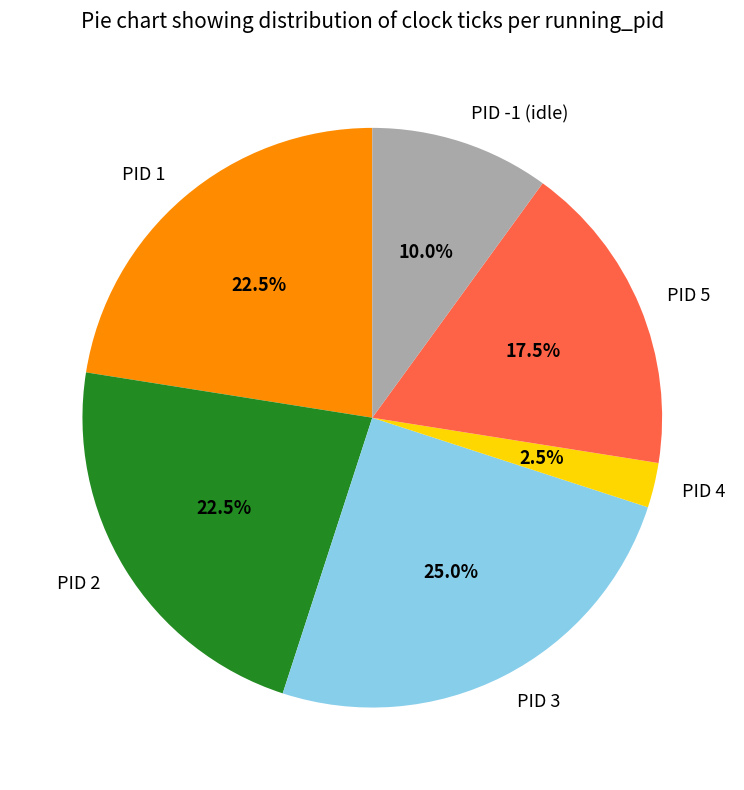

Which has a higher value, PID 1 or PID -1 (idle)?

PID 1